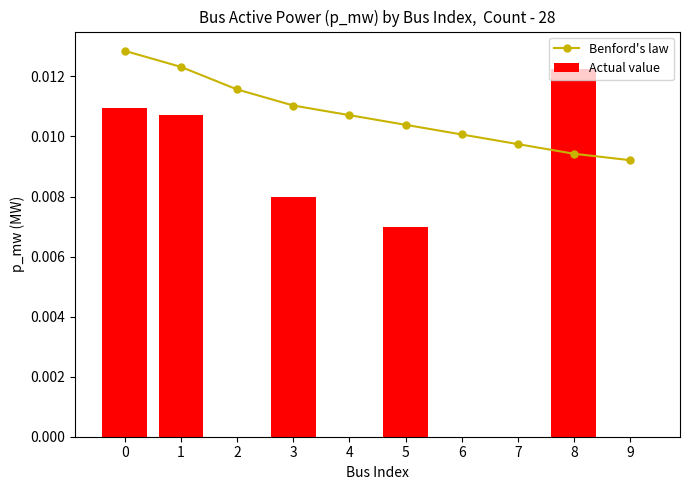

True or false: Actual value has a value of 0.0 at 4.

True